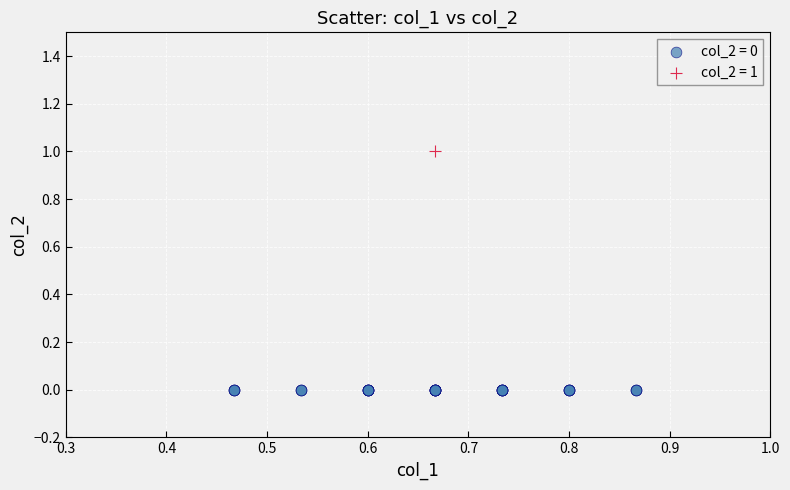

What are all the series names shown in the legend?

col_2 = 0, col_2 = 1